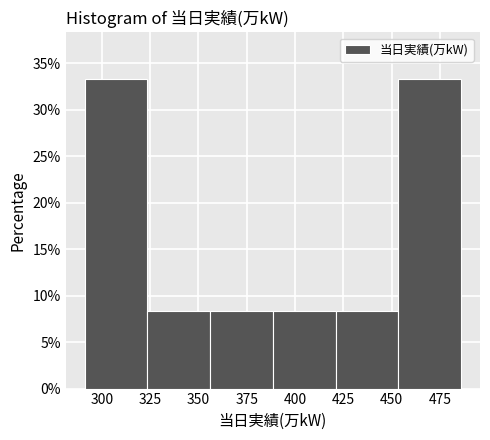

Reading left to right, list every bar in this chart as the range it spans on the x-axis followed by its height. Neither the bar edges nor the heights are printed on the chart, so give them approximately, as read against the axes.

291.0 to 323.5: 33.5
323.5 to 356.0: 8.5
356.0 to 388.5: 8.5
388.5 to 421.0: 8.5
421.0 to 453.5: 8.5
453.5 to 486.0: 33.5